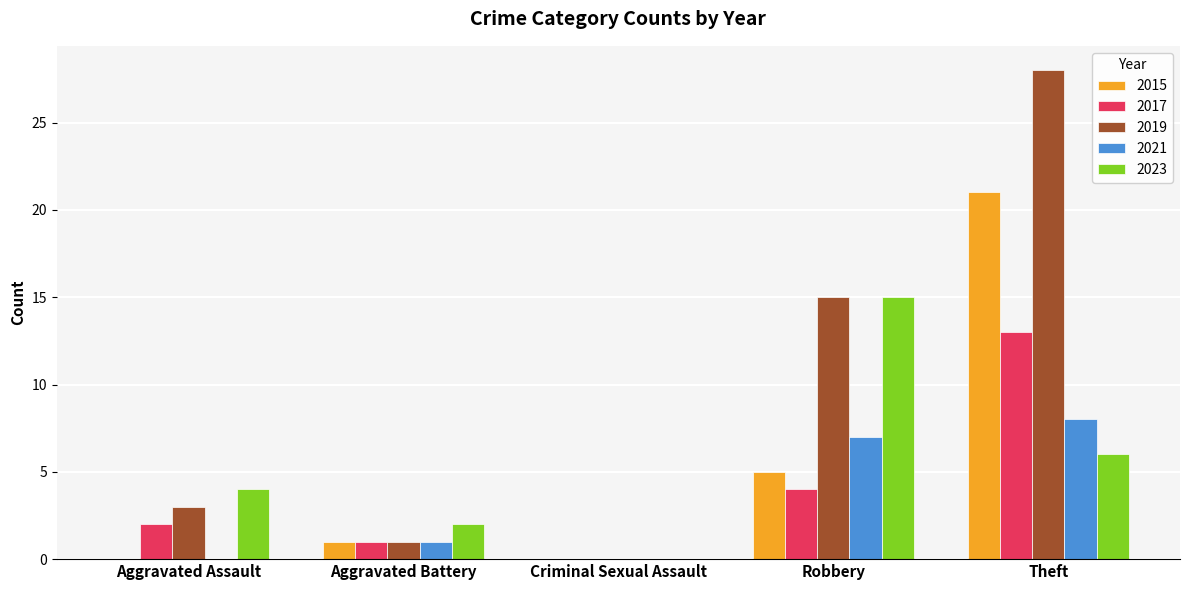

How many groups of bars are there?

5